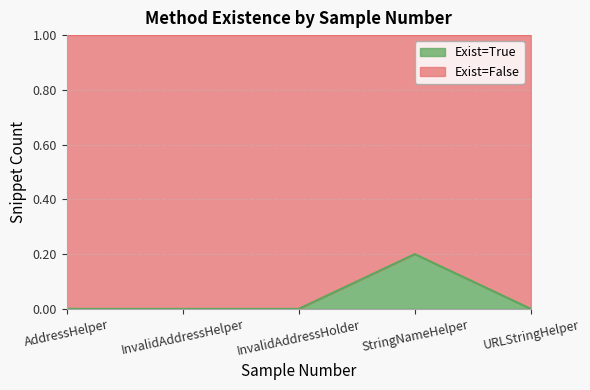

Is it true that Exist=True equals -0.1 at InvalidAddressHolder?

False